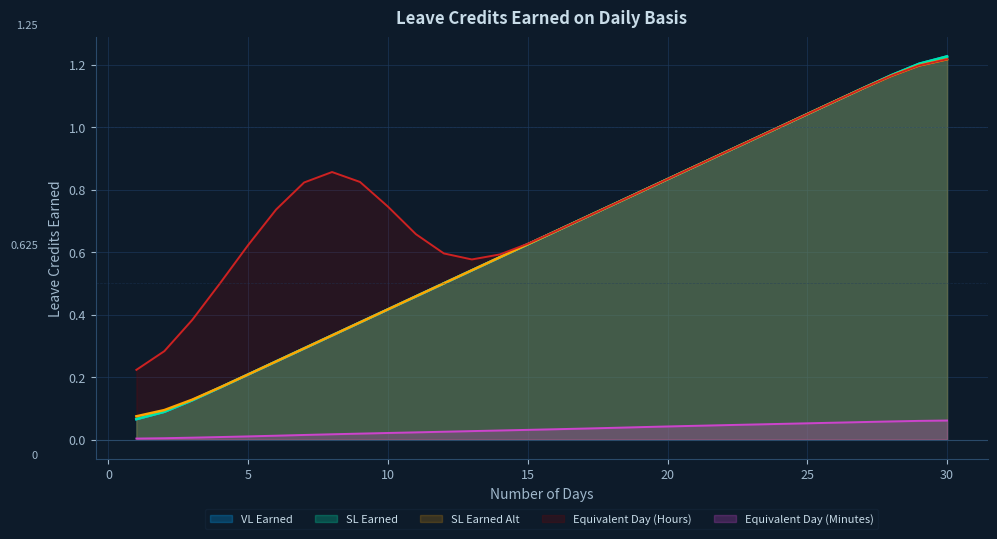

Is it true that VL Earned equals 0.1 at 3?

True